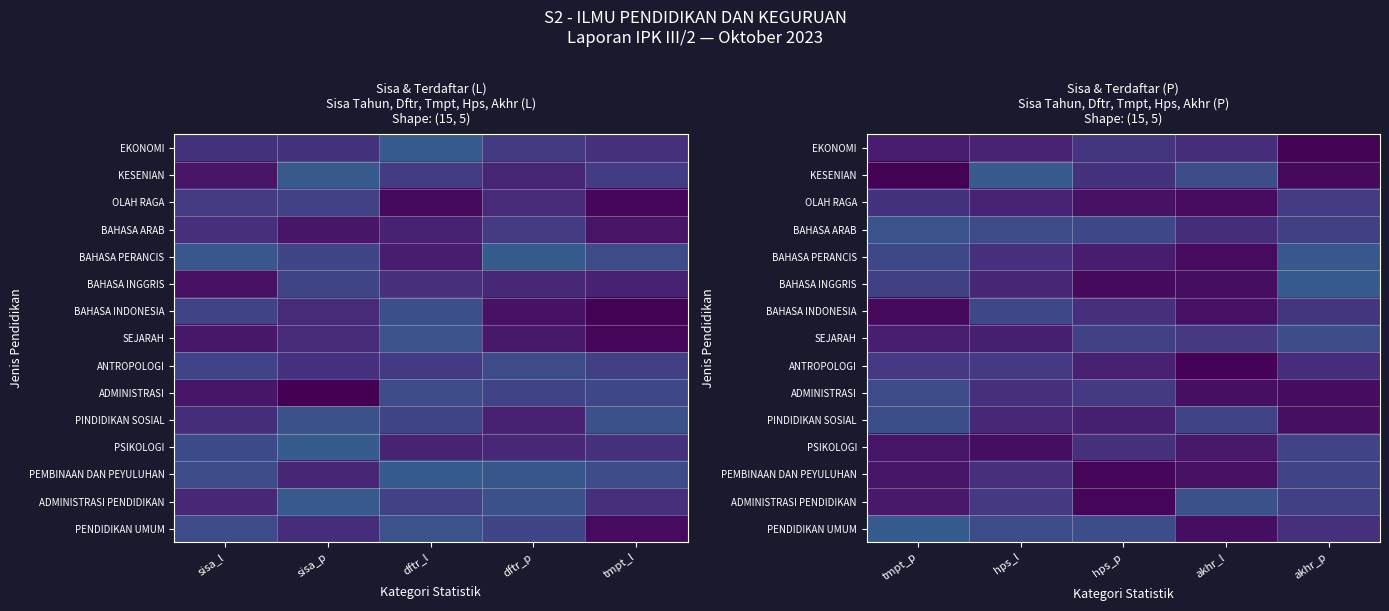

What is the spread (max minus min) of values at hps_l?

0.1